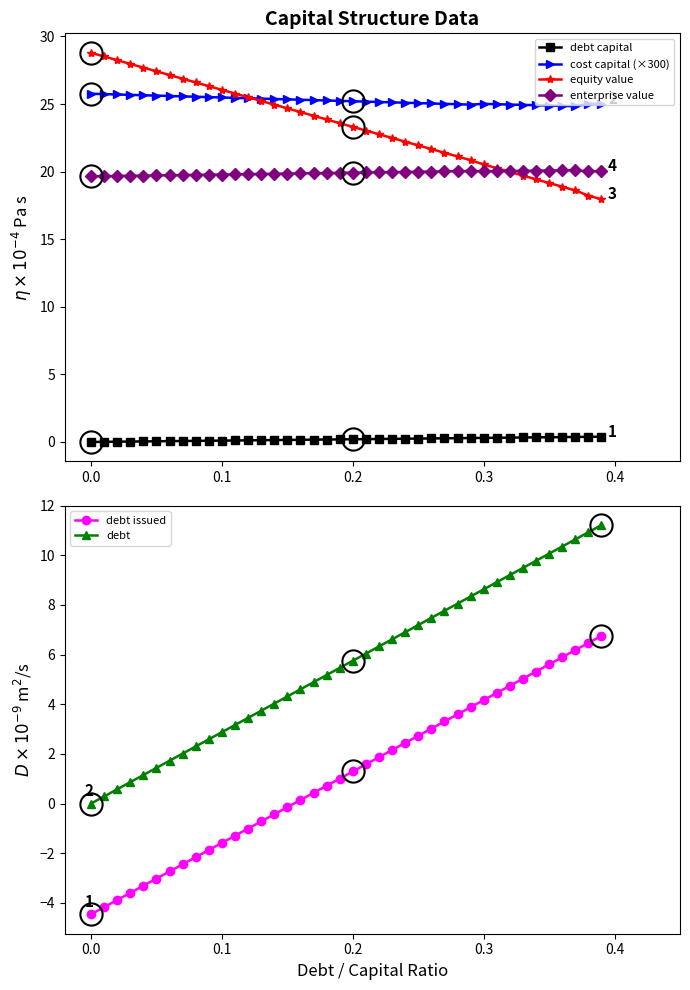

True or false: debt capital and cost capital (×300) intersect in this chart.

False